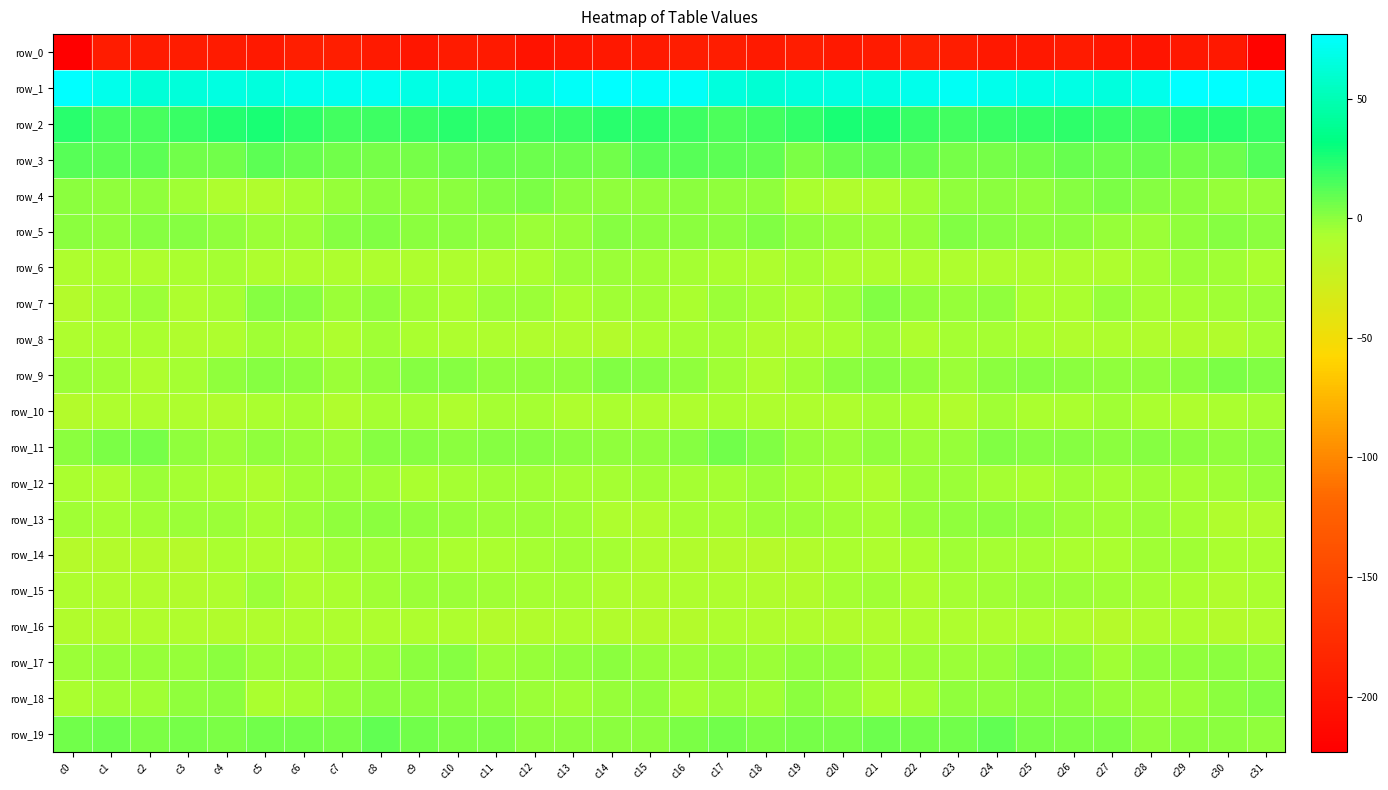

Where is row_8 nearest to the value -7?

c1